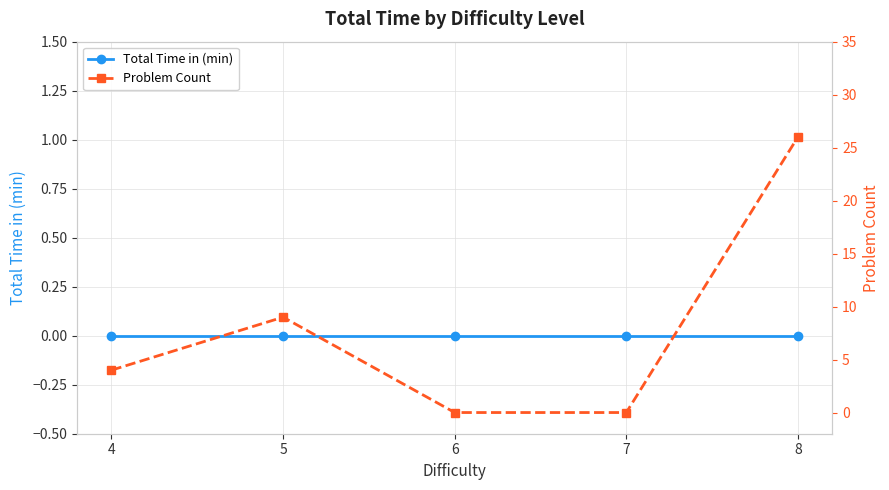

At which category is the sum across all series the highest?

8